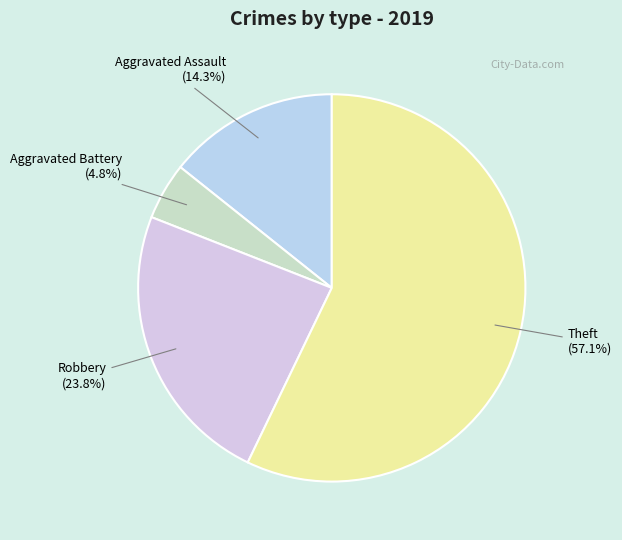

Approximately how many times larger is the value at Aggravated Battery compared to Aggravated Assault?

0.3